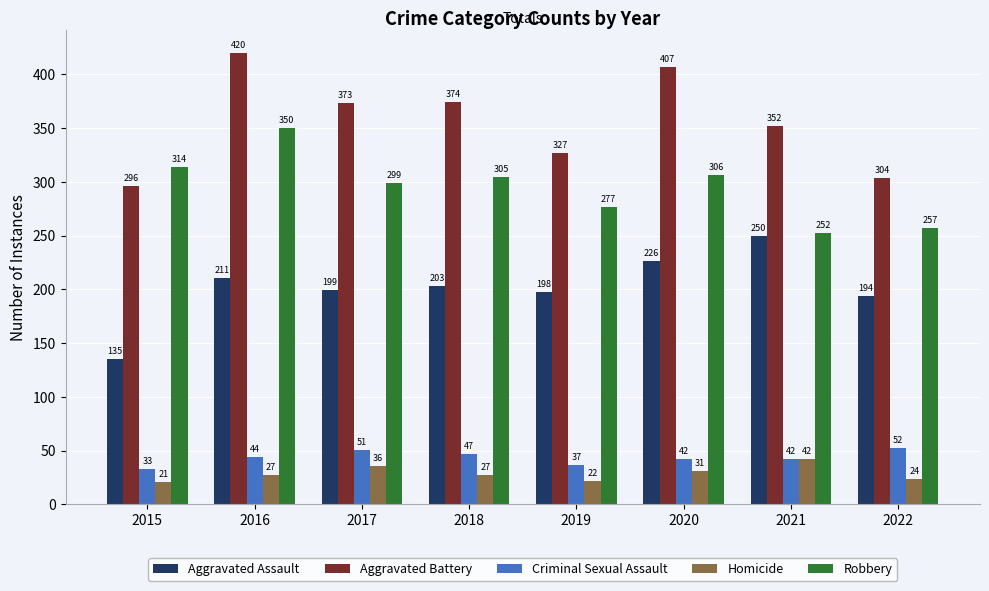

What value does the Aggravated Assault series have at 2021, to the nearest 10?

250